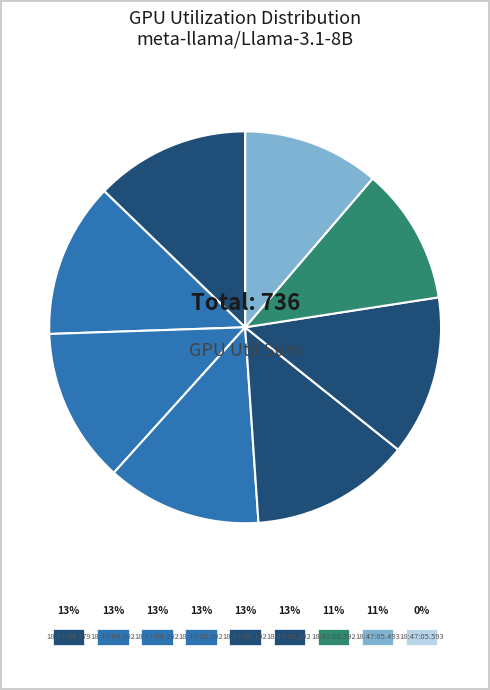

Which slice is the largest?

18:47:05.192